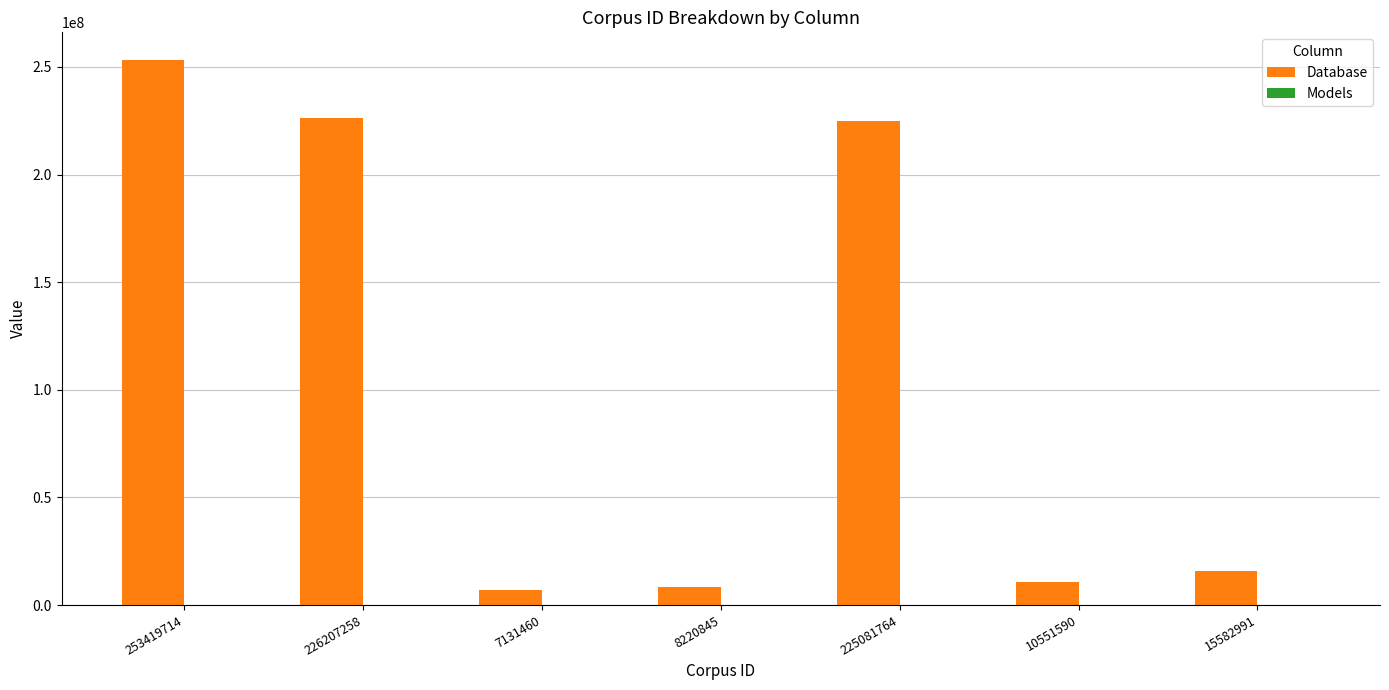

Which label corresponds to the largest value in the chart?

253419714